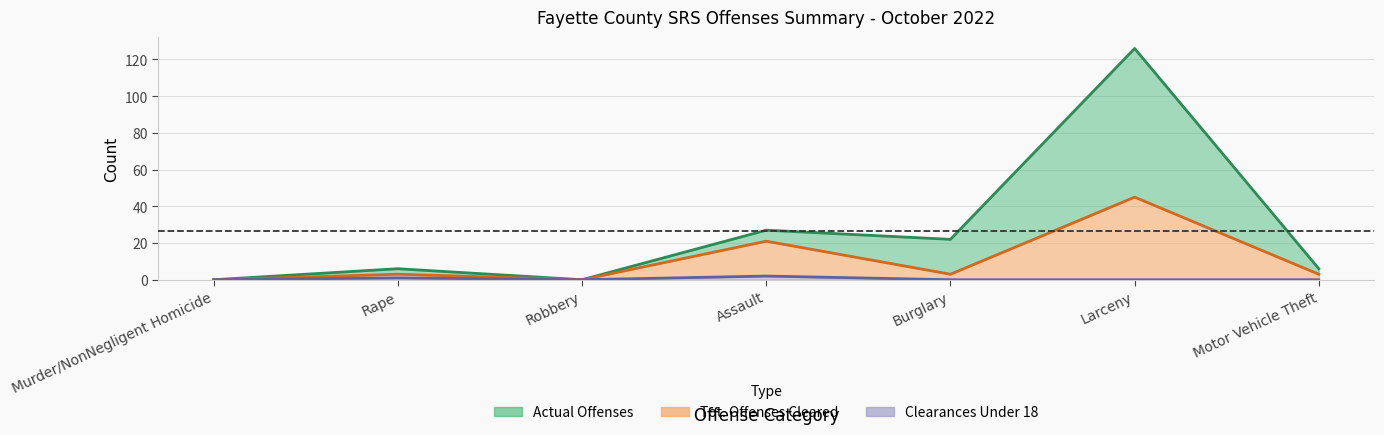

What is the label of the 6th point from the left?

Larceny